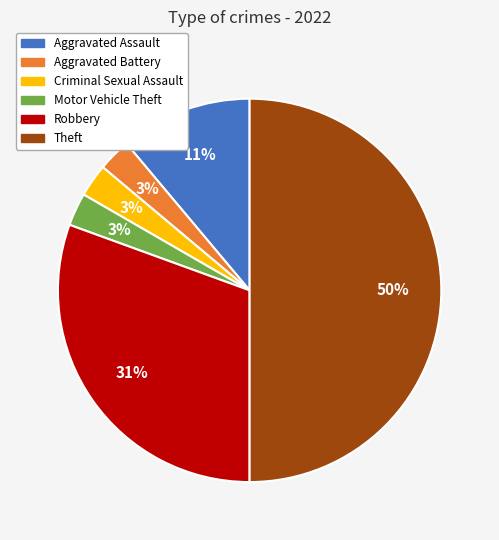

To the nearest percent, what portion does Theft represent?

50%